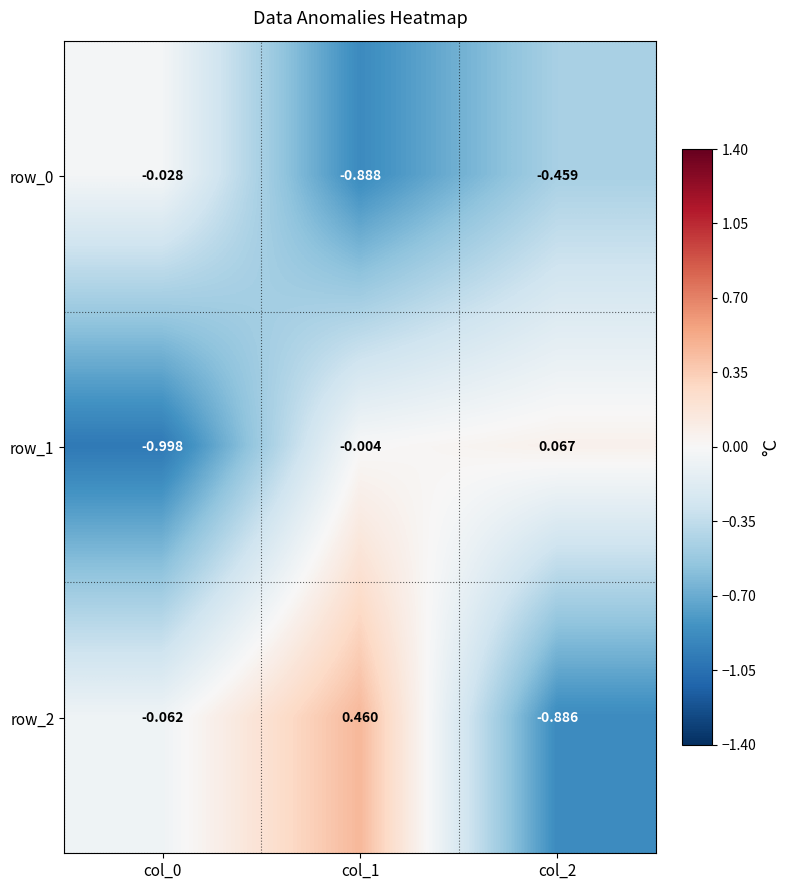

How many values in row_2 are below zero?

2